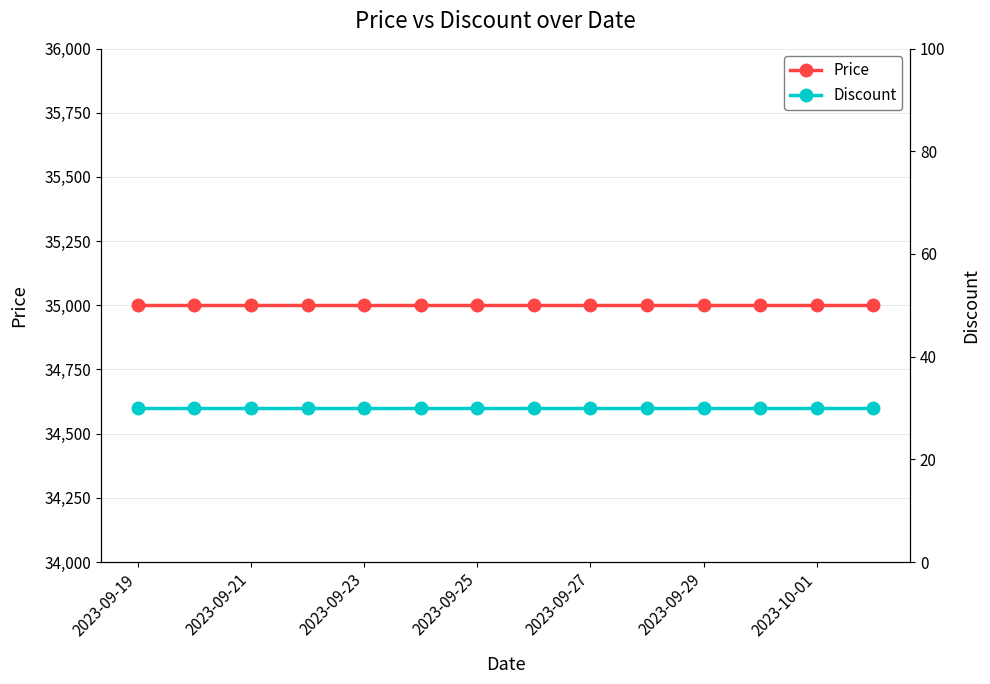

How many lines are shown in the chart?

2